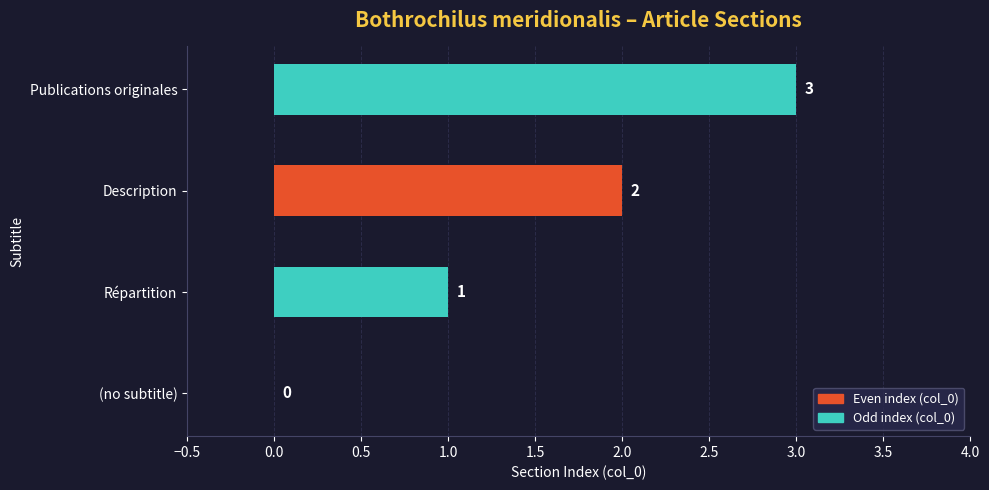

Which category has the highest value across all series?

Publications originales